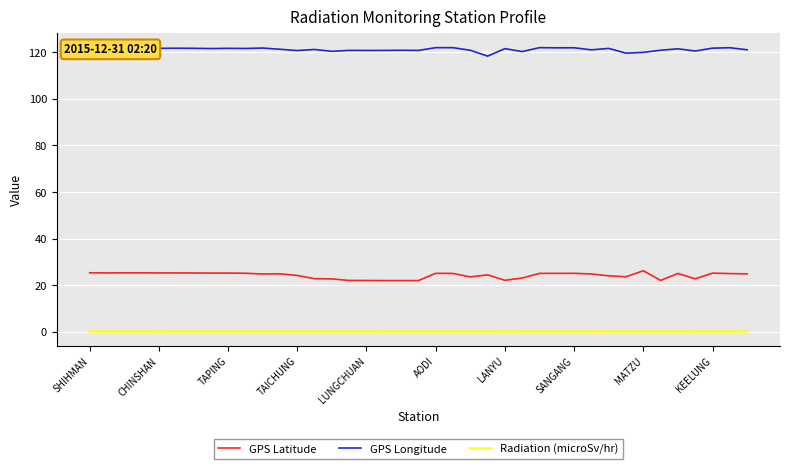

True or false: GPS Longitude and Radiation (microSv/hr) cross at least once.

False